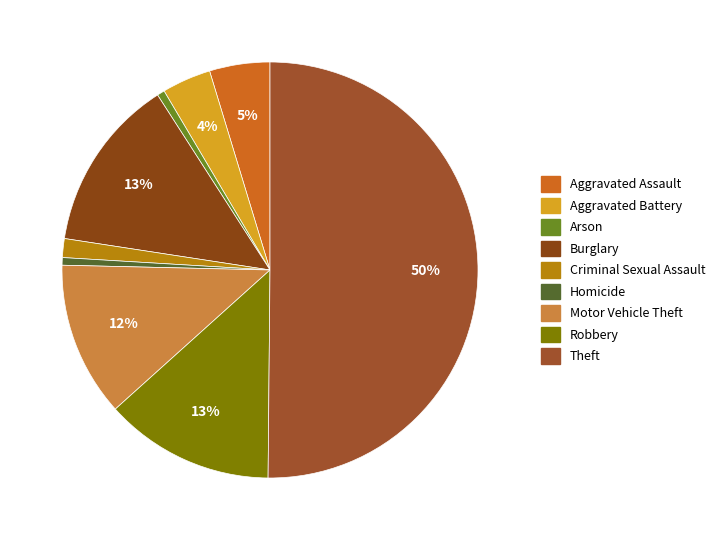

How many slices are in this pie chart?

9